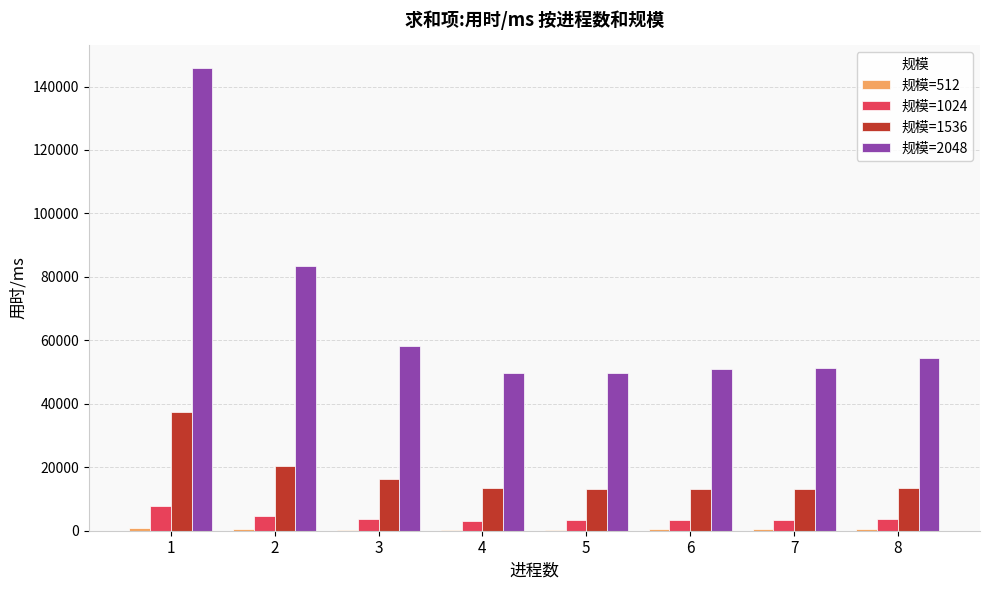

Where does the 规模=1024 series first go above 3582?

1